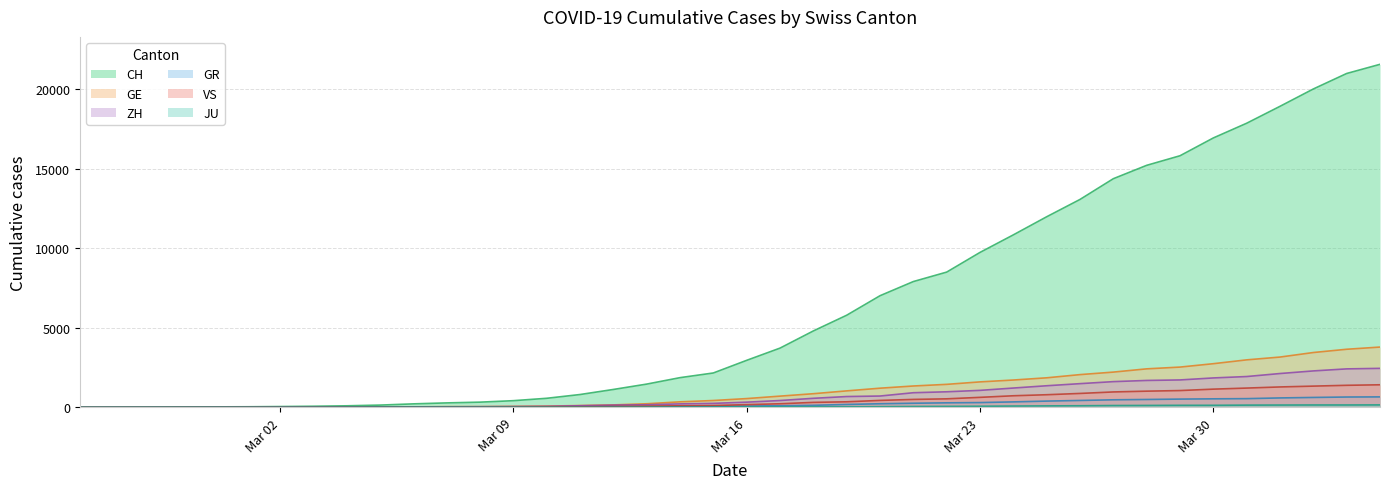

How many lines are shown in the chart?

6